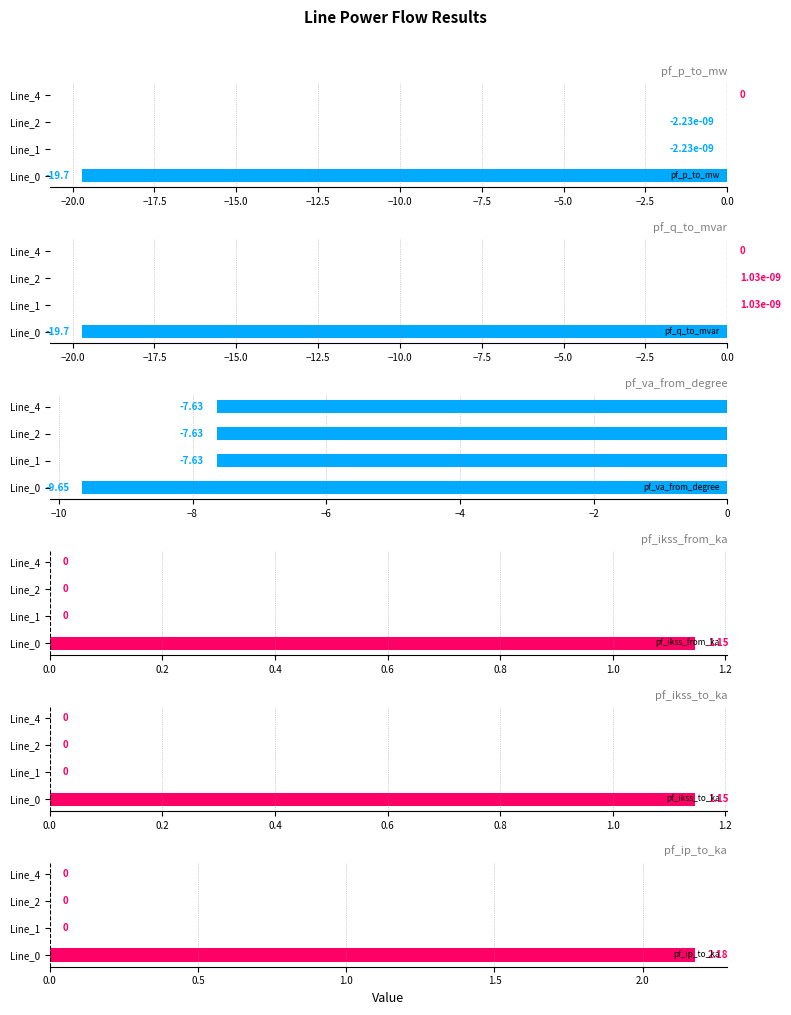

What is the sum of all pf_va_from_degree values?

-32.6